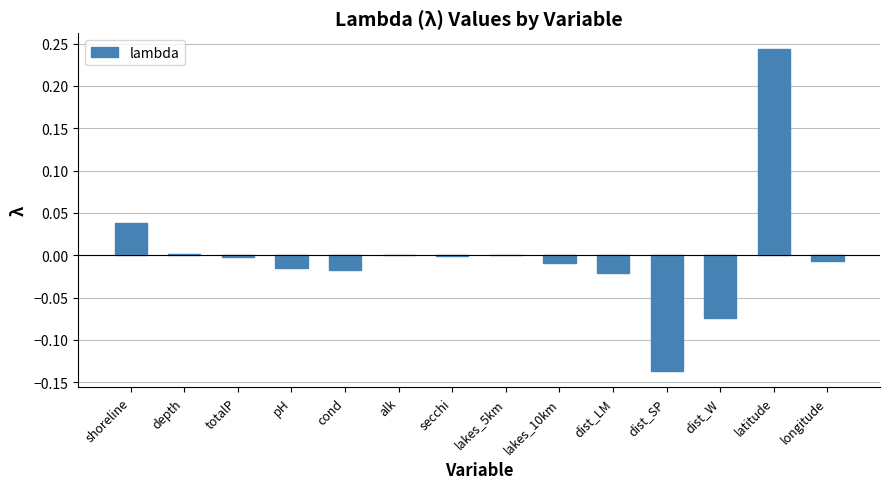

Which category has the highest value across all series?

latitude